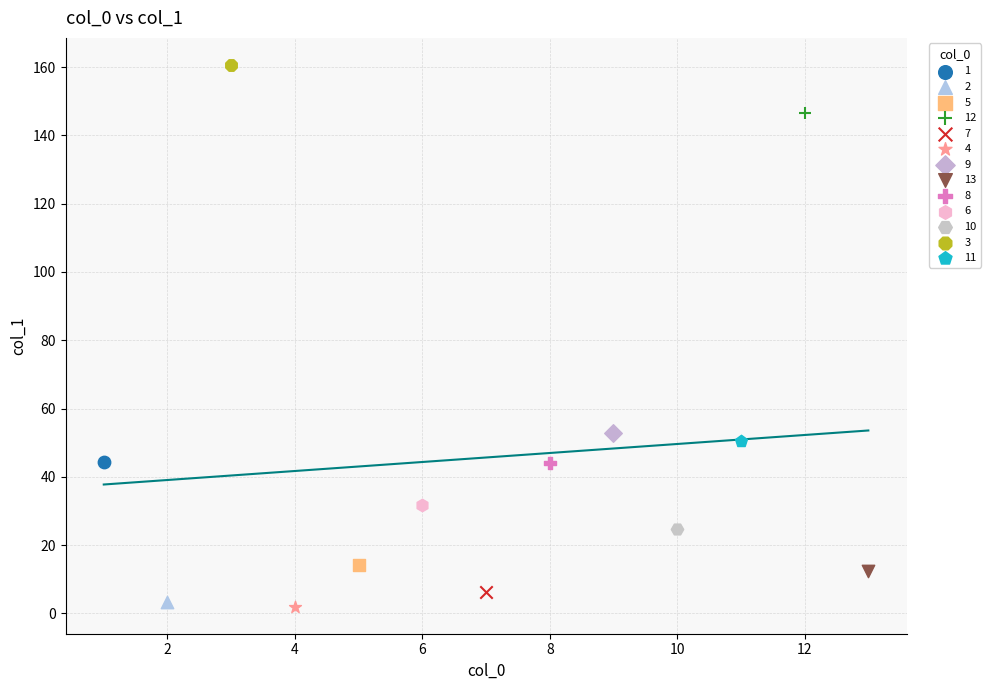

What are all the series names shown in the legend?

1, 2, 5, 12, 7, 4, 9, 13, 8, 6, 10, 3, 11